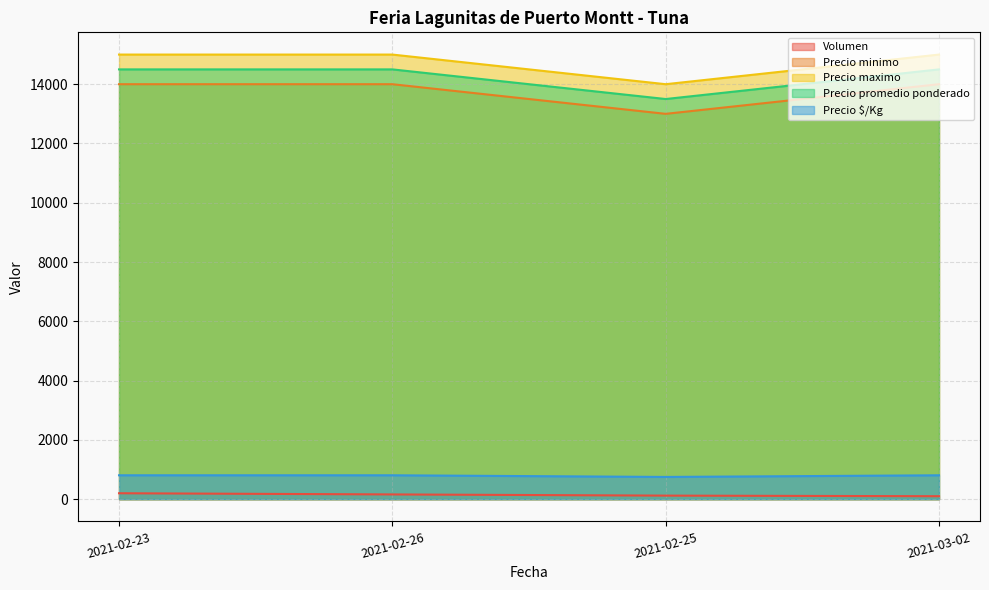

What are all the series names shown in the legend?

Volumen, Precio minimo, Precio maximo, Precio promedio ponderado, Precio $/Kg